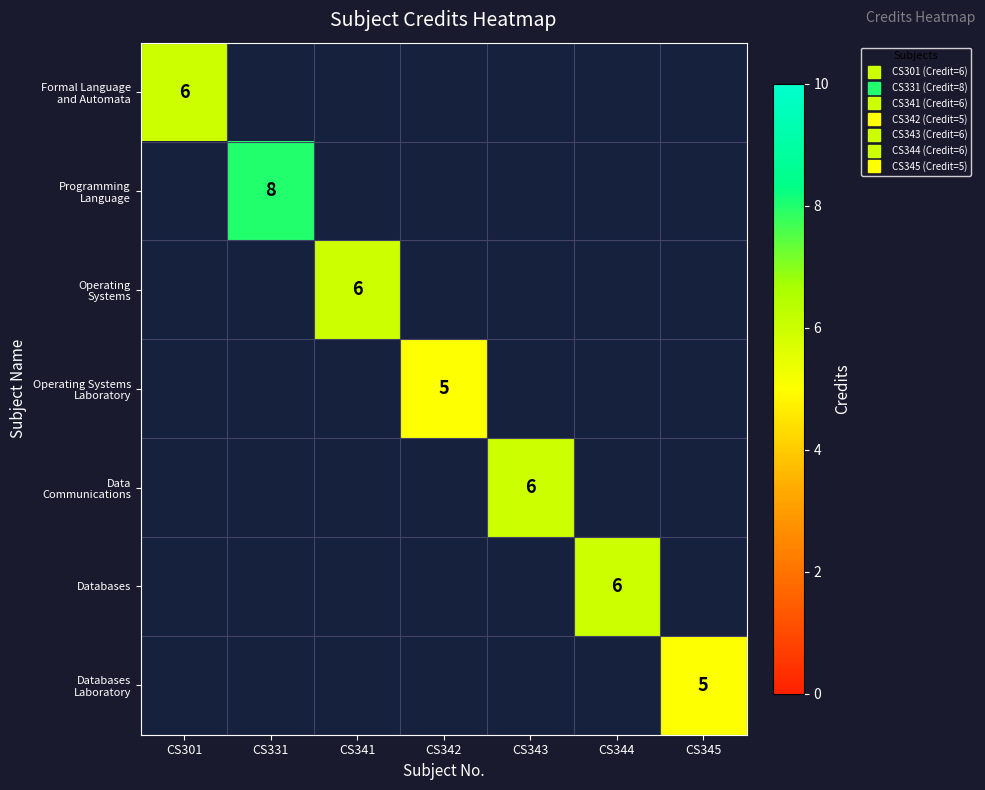

What is the minimum value shown in the chart?

5.0